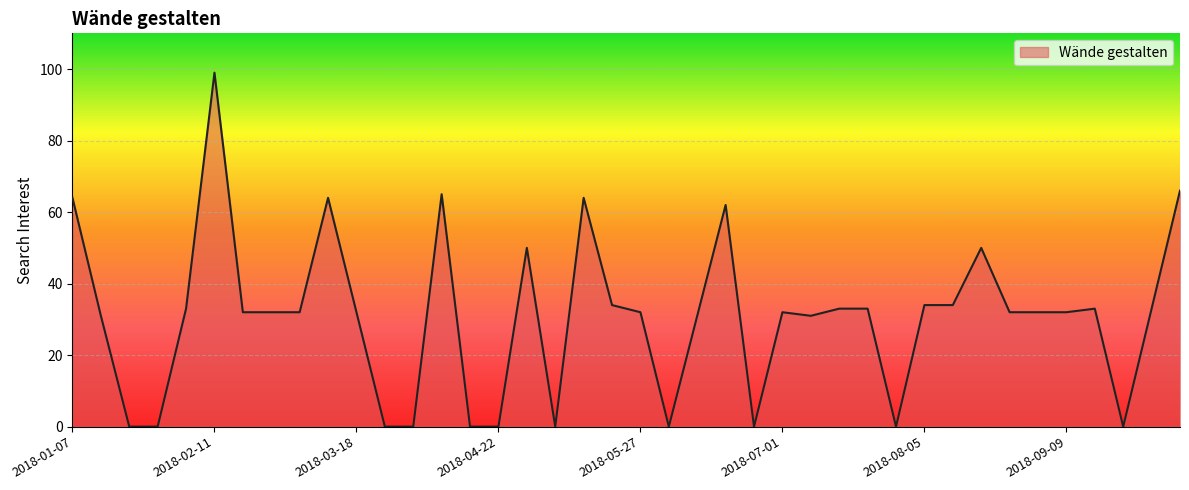

How many categories are shown in the chart?

40